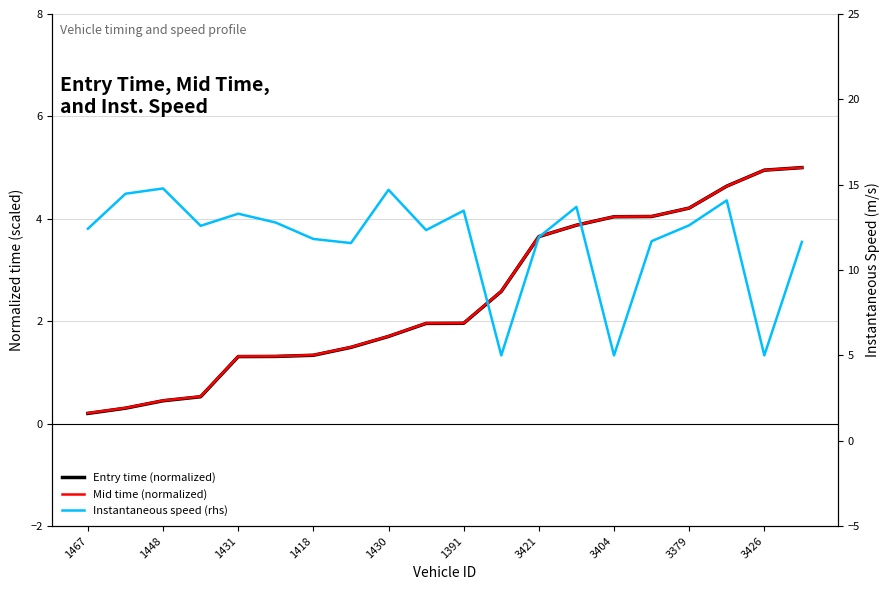

Reading right to left, list all the values displayed in this chart.

Entry time (normalized): 5.0	5.0	4.6	4.2	4.0	4.0	3.9	3.7	2.6	2.0	2.0	1.7	1.5	1.3	1.3	1.3	0.5	0.4	0.3	0.2
Mid time (normalized): 5.0	5.0	4.6	4.2	4.0	4.0	3.9	3.7	2.6	2.0	2.0	1.7	1.5	1.3	1.3	1.3	0.5	0.5	0.3	0.2
Instantaneous speed (rhs): 11.7	5.0	14.1	12.6	11.7	5.0	13.7	11.9	5.0	13.5	12.3	14.7	11.6	11.8	12.8	13.3	12.6	14.8	14.5	12.4